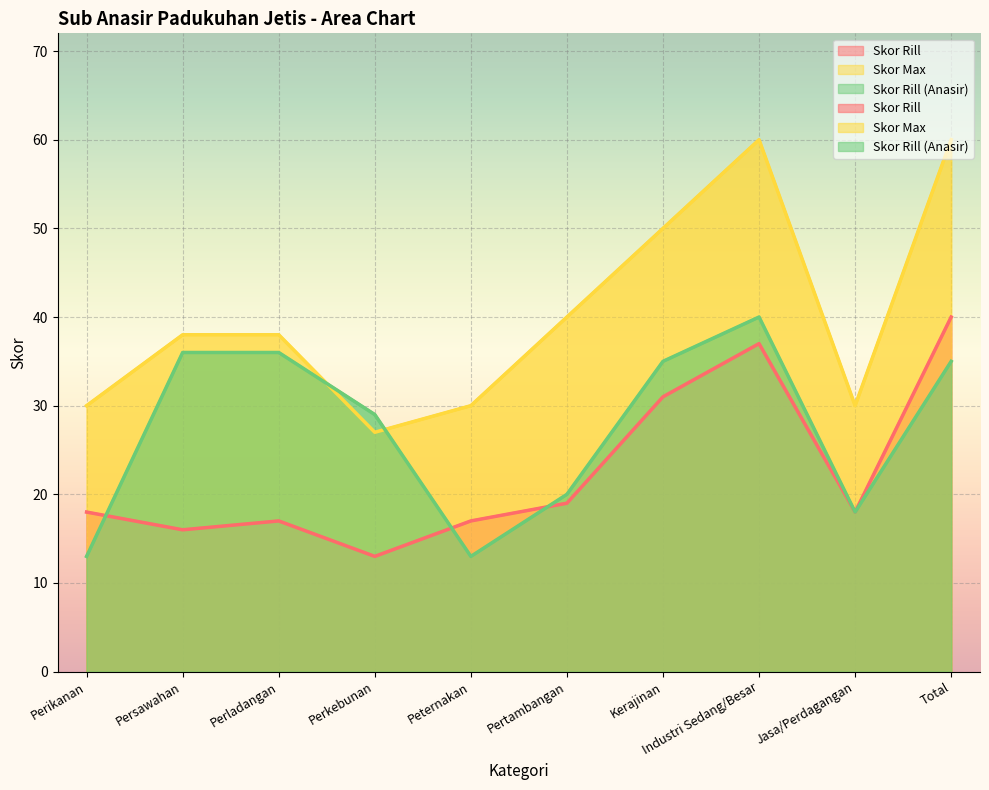

How many distinct data groups are displayed?

3